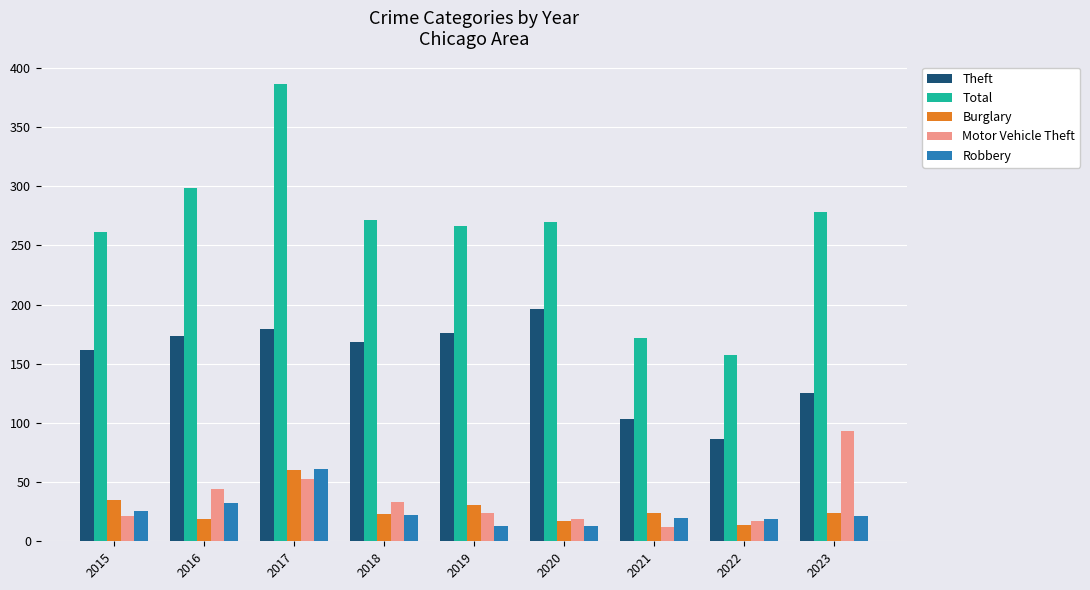

Which series has the largest total across all categories?

Total